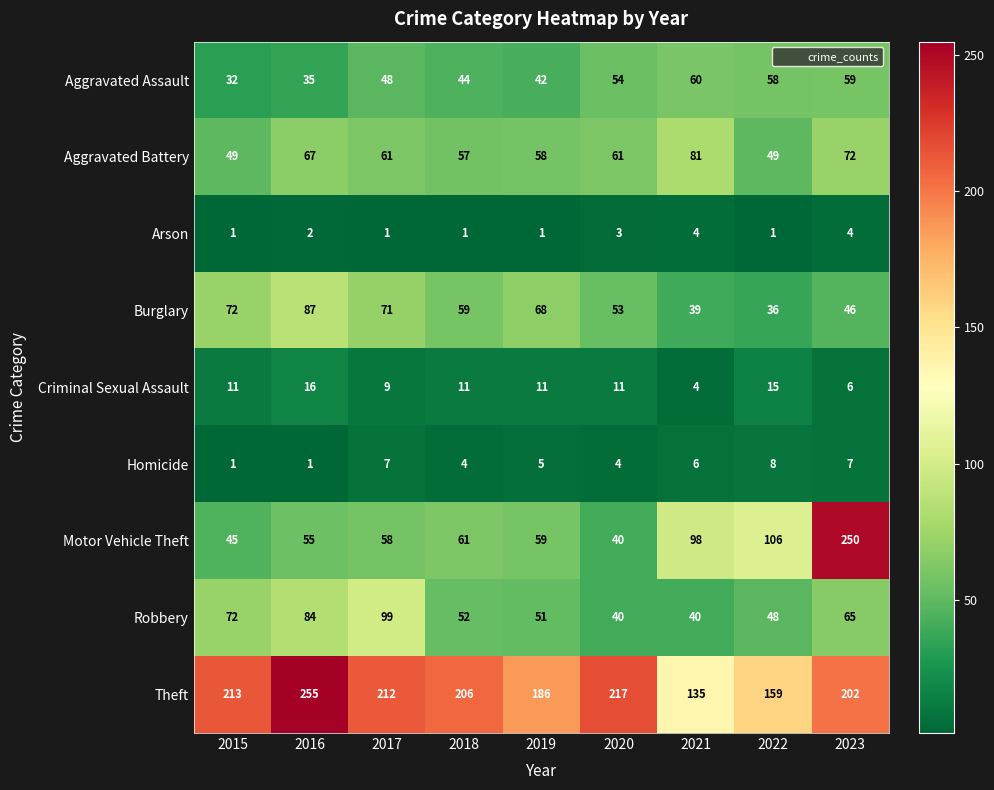

What is the difference between the Homicide values at 2020 and 2016?

3